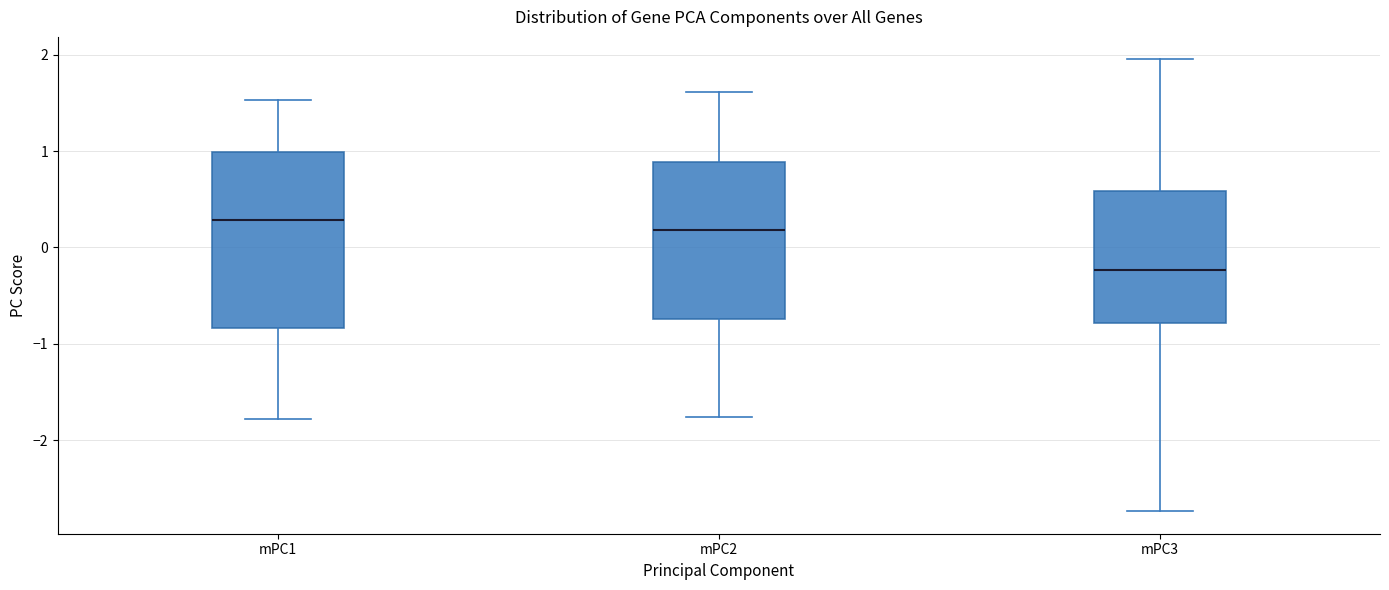

Which box's median line is the highest?

mPC1